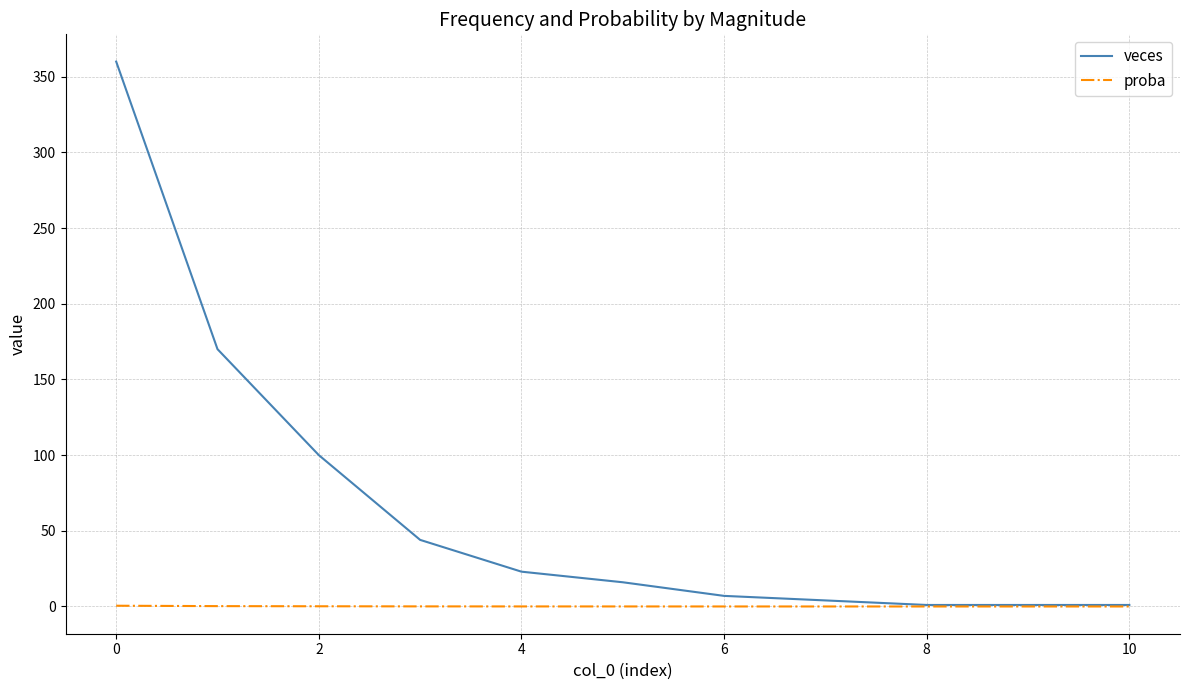

List the series in order of their peak value, highest first.

veces, proba